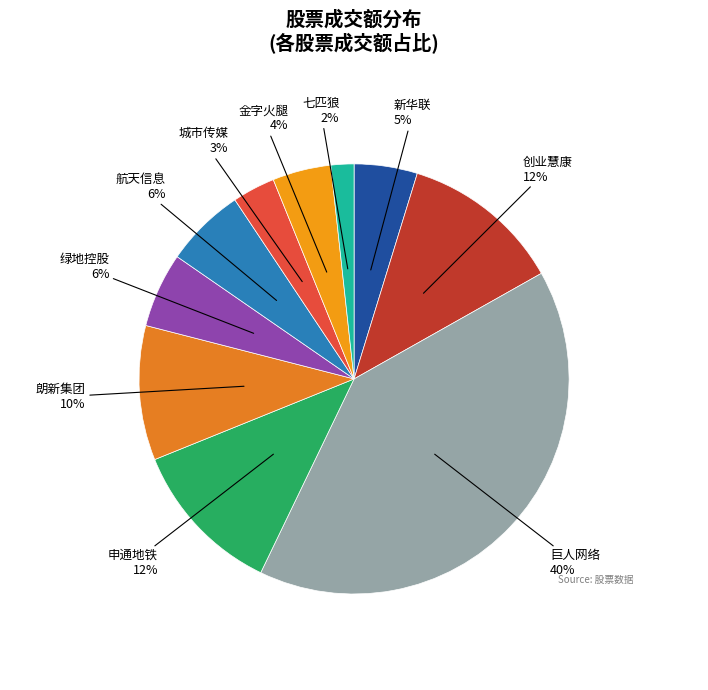

To the nearest percent, what percentage of the pie is 七匹狼?

2%